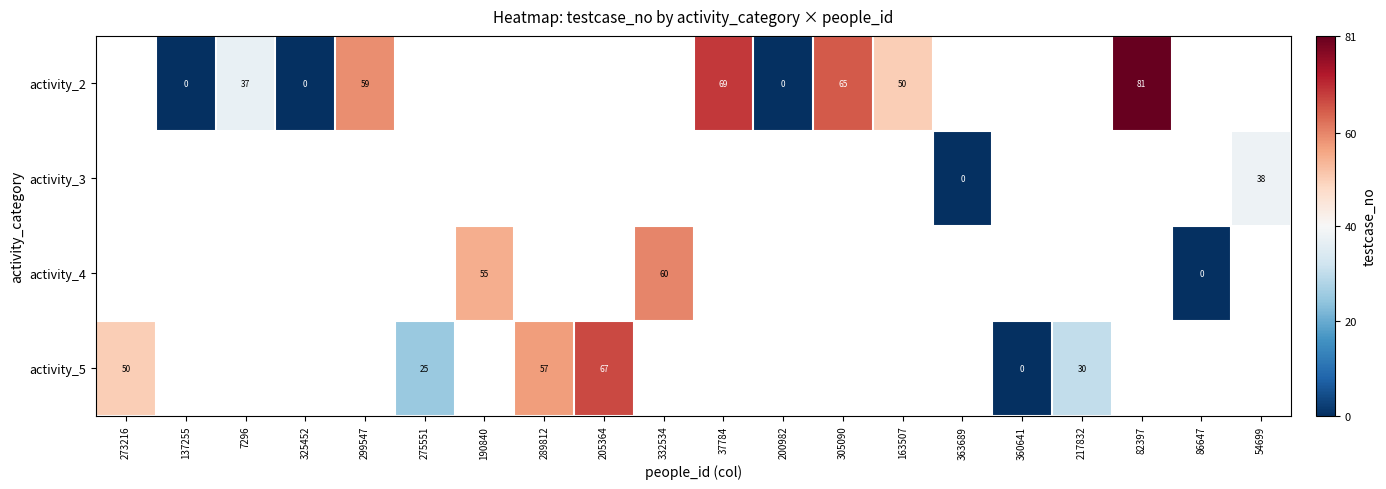

Is it true that activity_5 equals 79 at 273216?

False